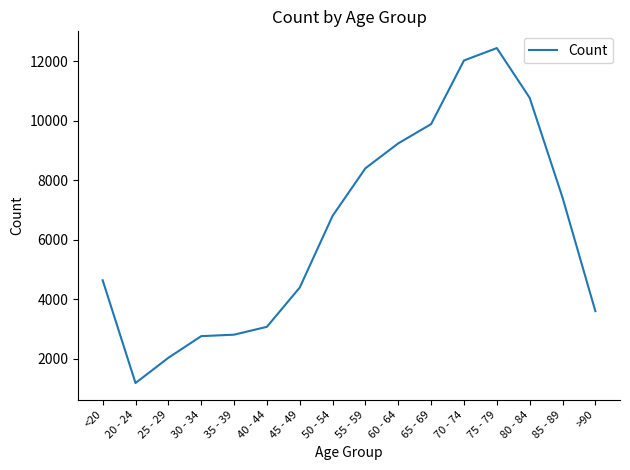

What is the change in value from 25 - 29 to 85 - 89?

+5379